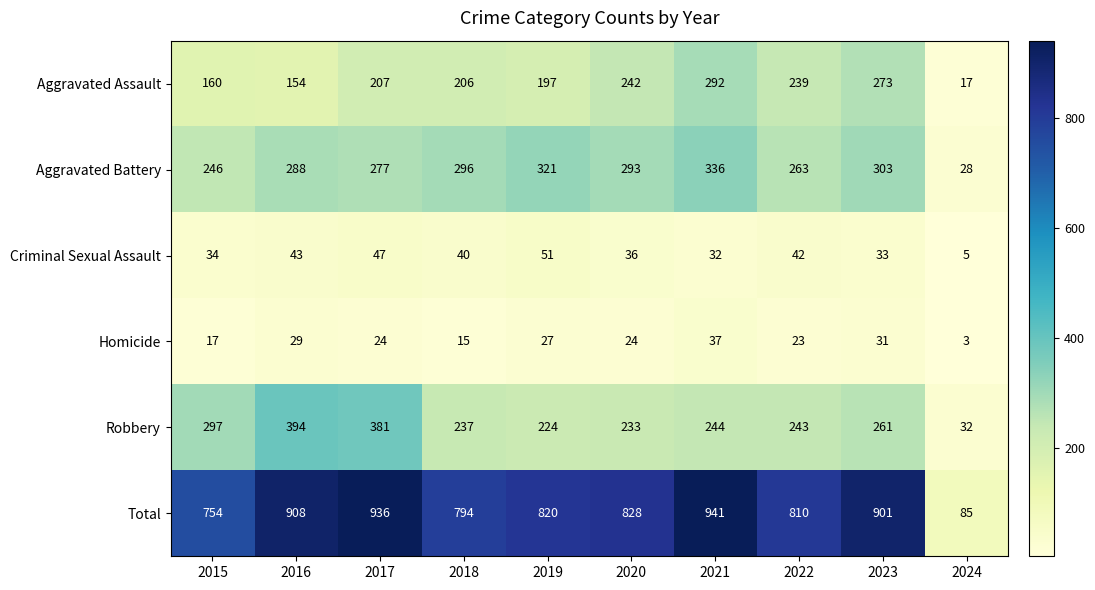

The value of Aggravated Battery at 2022 is 74. True or false?

False